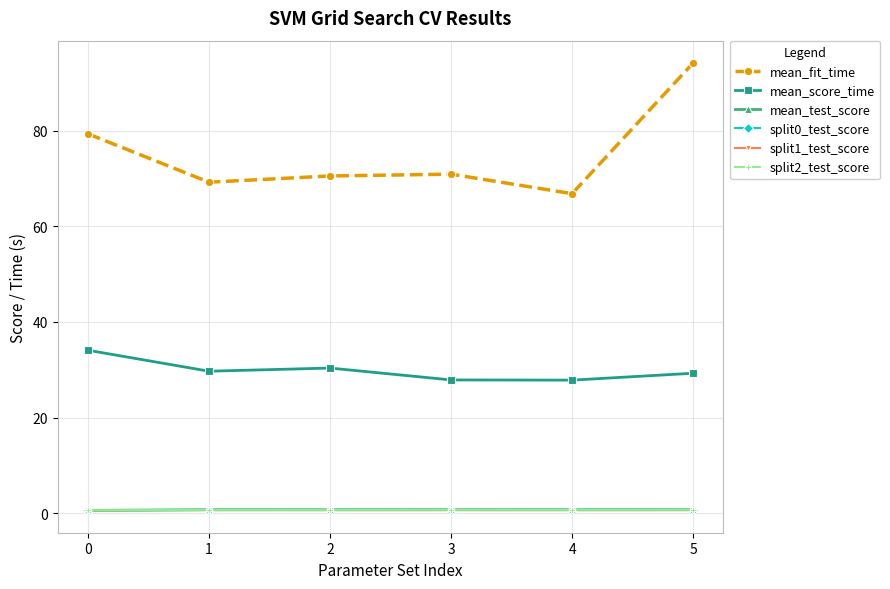

Which series has the largest total across all categories?

mean_fit_time